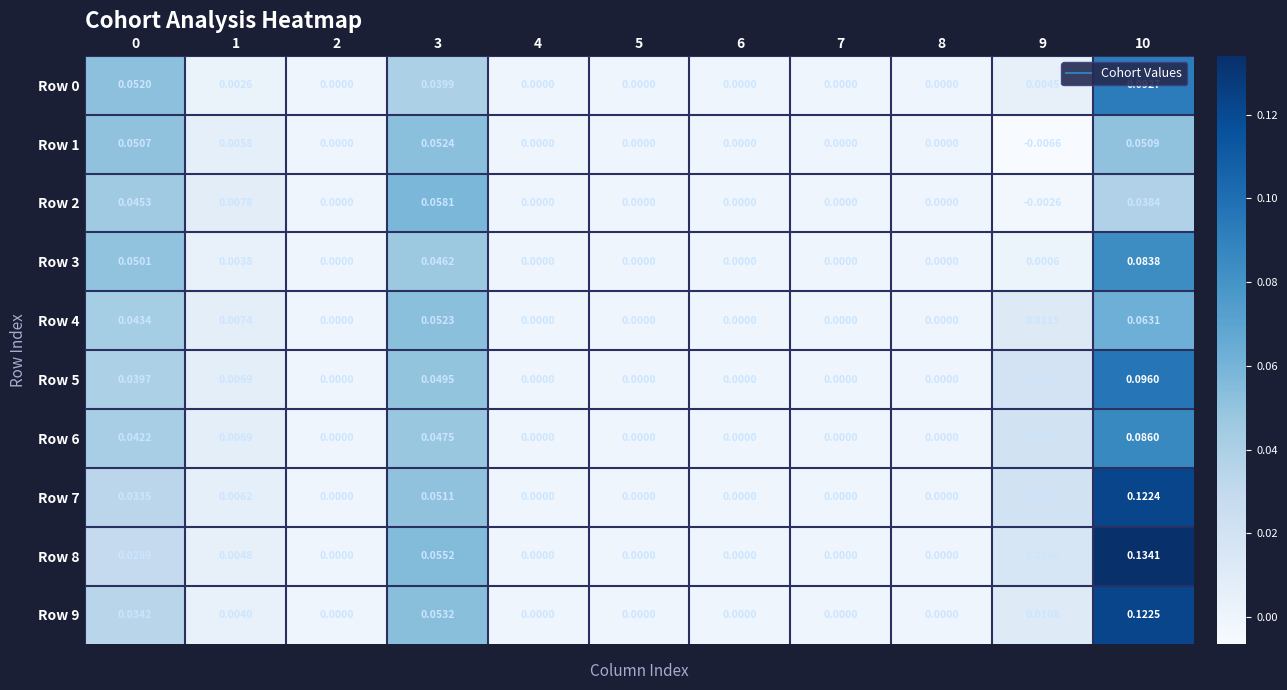

Is the value of Row 2 at 3 greater than the value of Row 0 at 0?

Yes